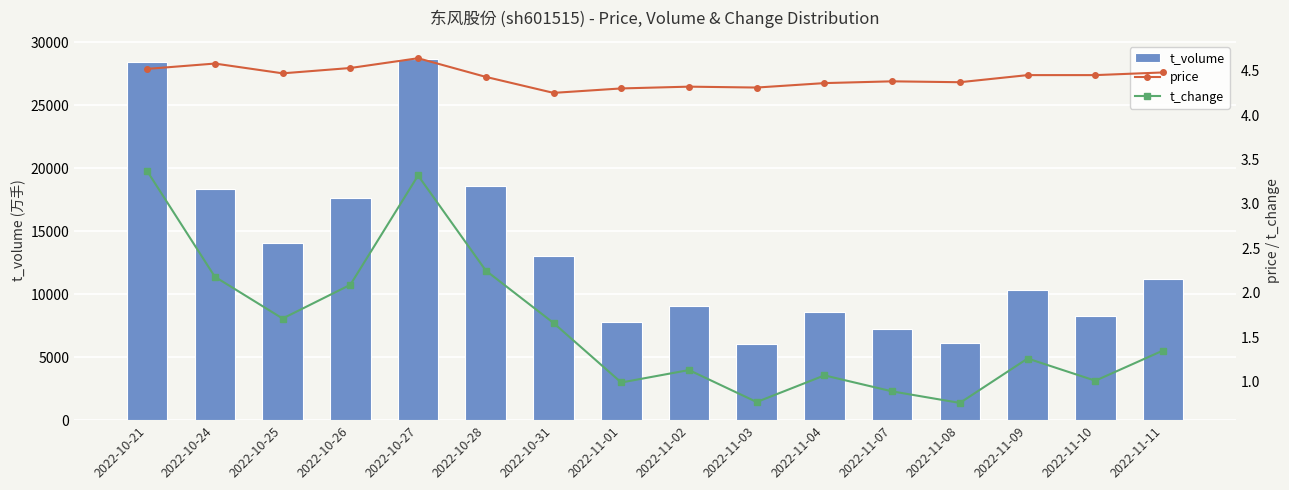

What is the minimum value shown in the chart?

0.8